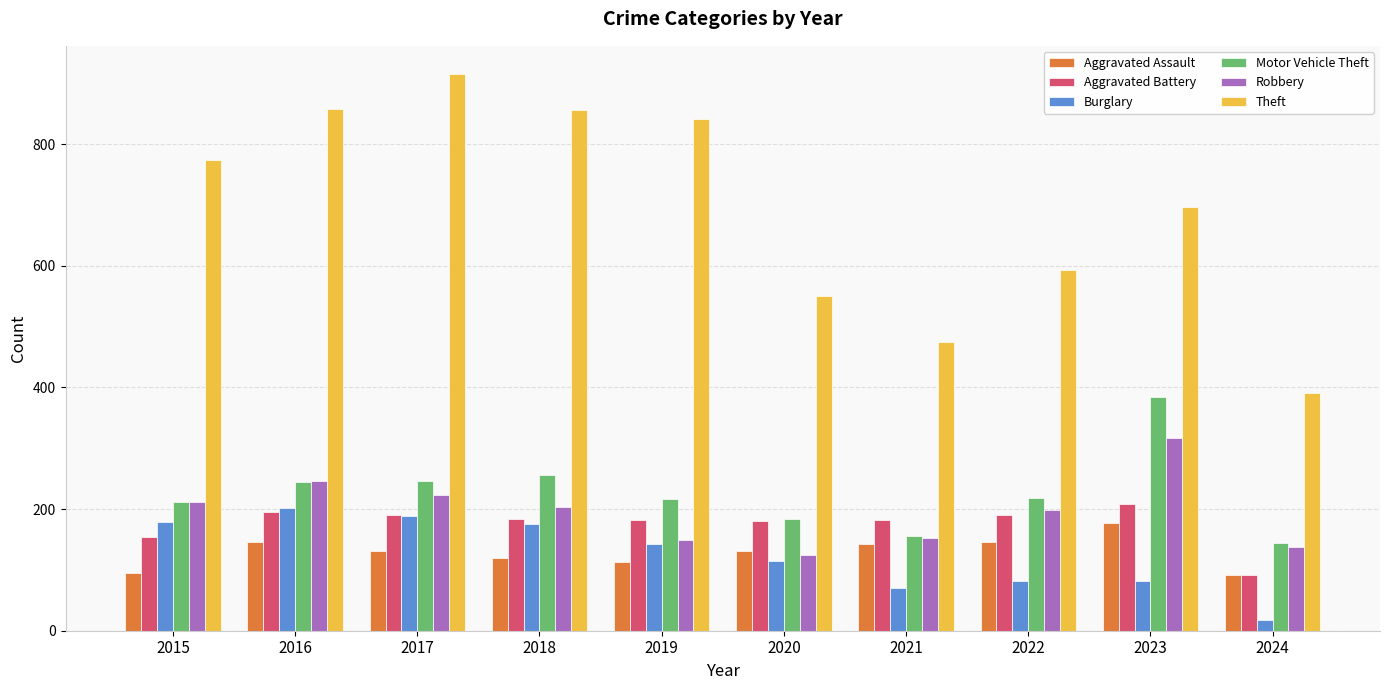

How many data points in Aggravated Assault are less than 131?

4